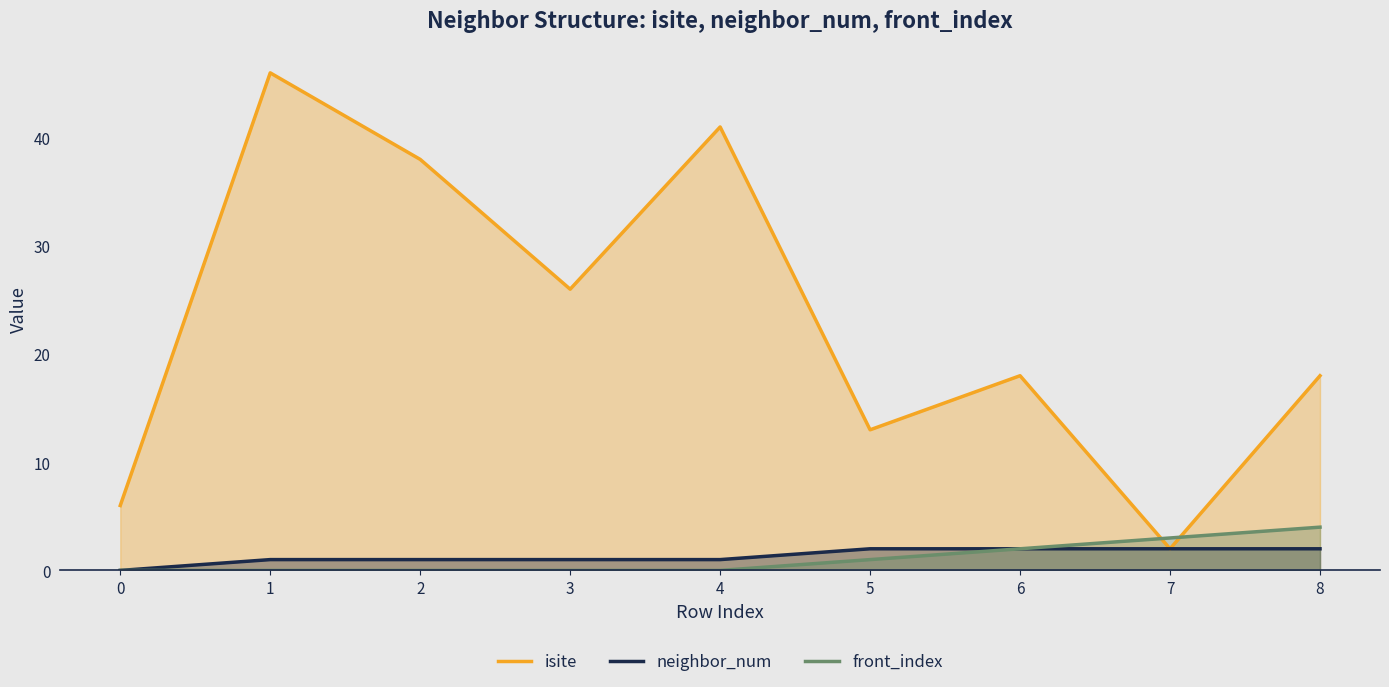

How many interior local valleys does the isite series have?

3